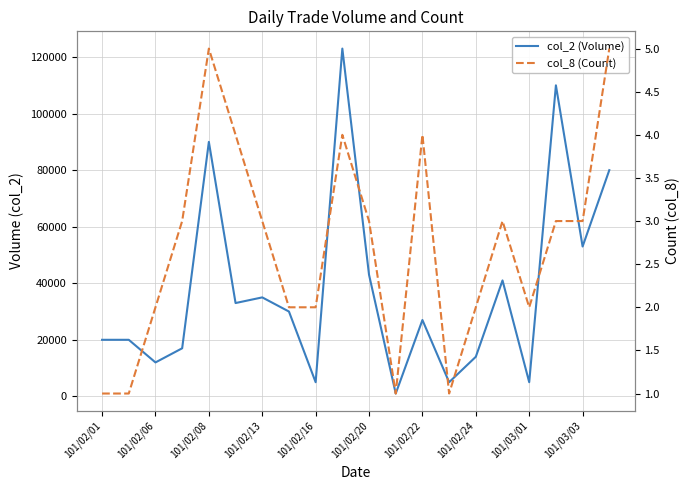

What value does the col_2 (Volume) series have at 15?

41000